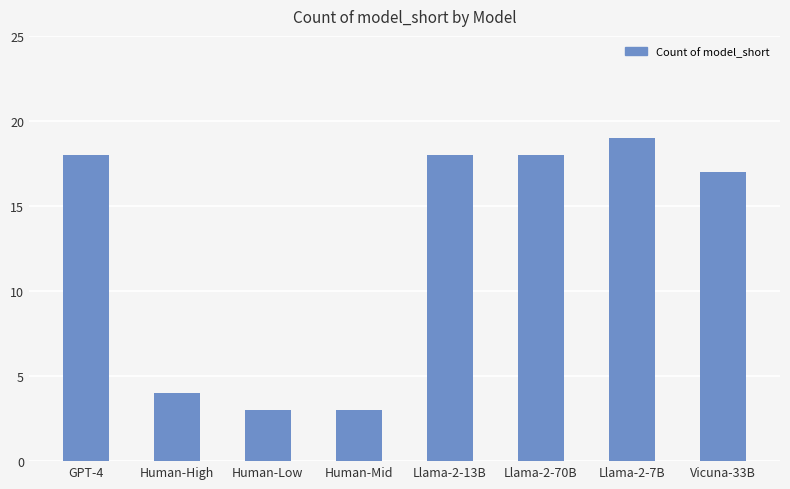

What is the value of the 5th bar from the left?

18